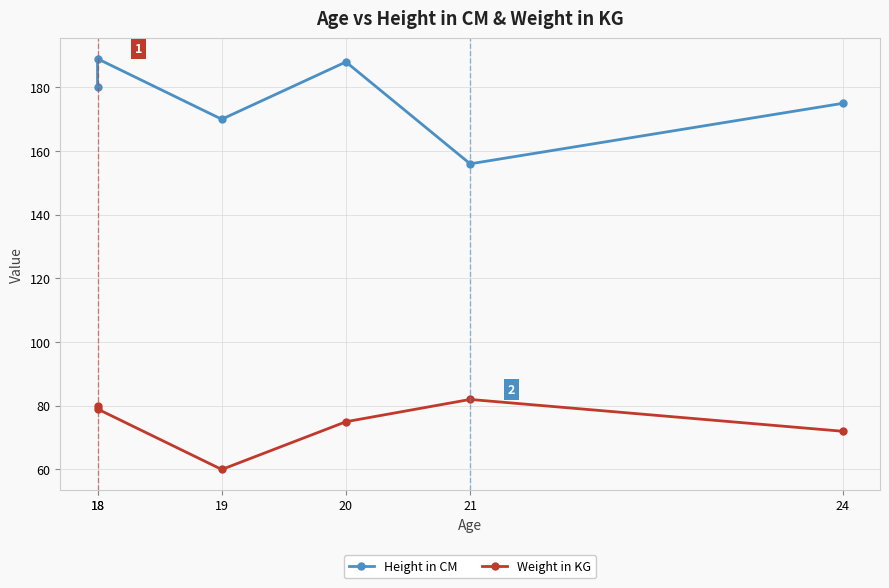

Is this an area chart (filled region under the line)?

No